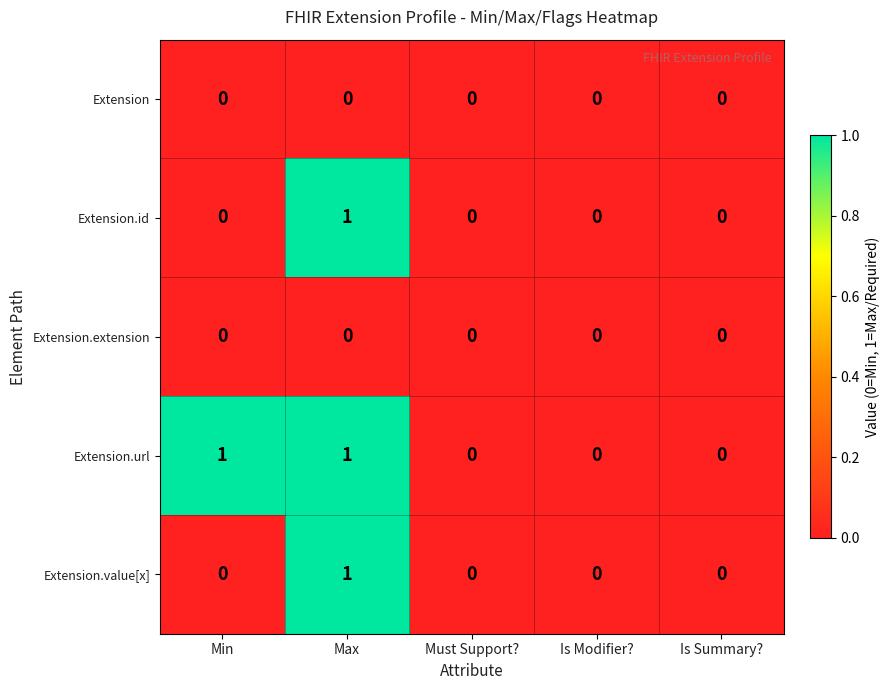

Reading right to left, transcribe all the data shown in this chart.

Extension: Is Summary?=0	Is Modifier?=0	Must Support?=0	Max=0	Min=0
Extension.id: Is Summary?=0	Is Modifier?=0	Must Support?=0	Max=1	Min=0
Extension.extension: Is Summary?=0	Is Modifier?=0	Must Support?=0	Max=0	Min=0
Extension.url: Is Summary?=0	Is Modifier?=0	Must Support?=0	Max=1	Min=1
Extension.value[x]: Is Summary?=0	Is Modifier?=0	Must Support?=0	Max=1	Min=0